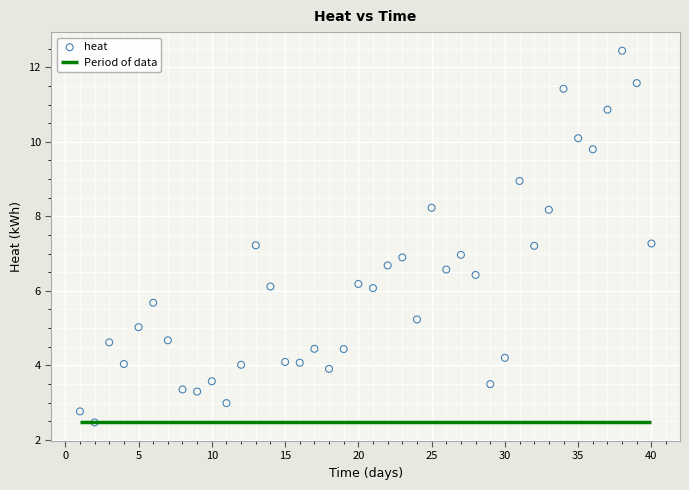

What is the range of Y values (max minus min)?

10.0